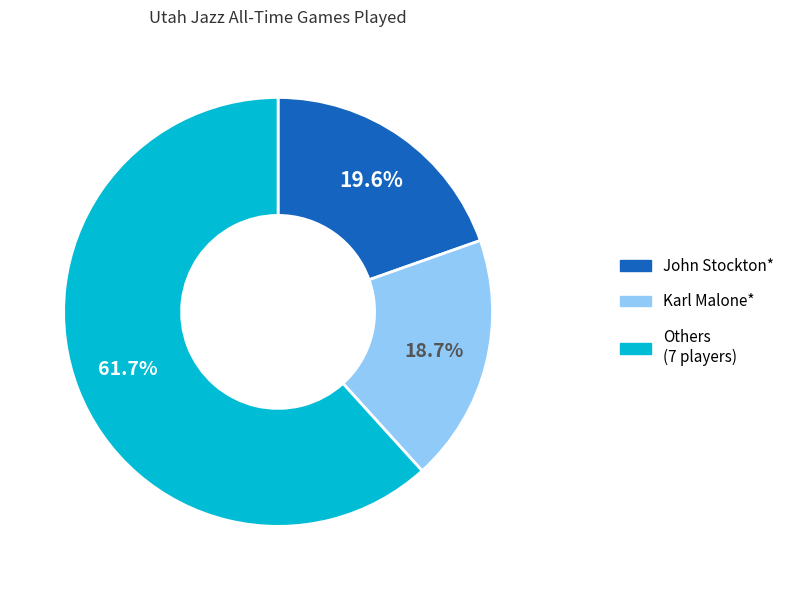

Does any single category account for the majority?

Yes